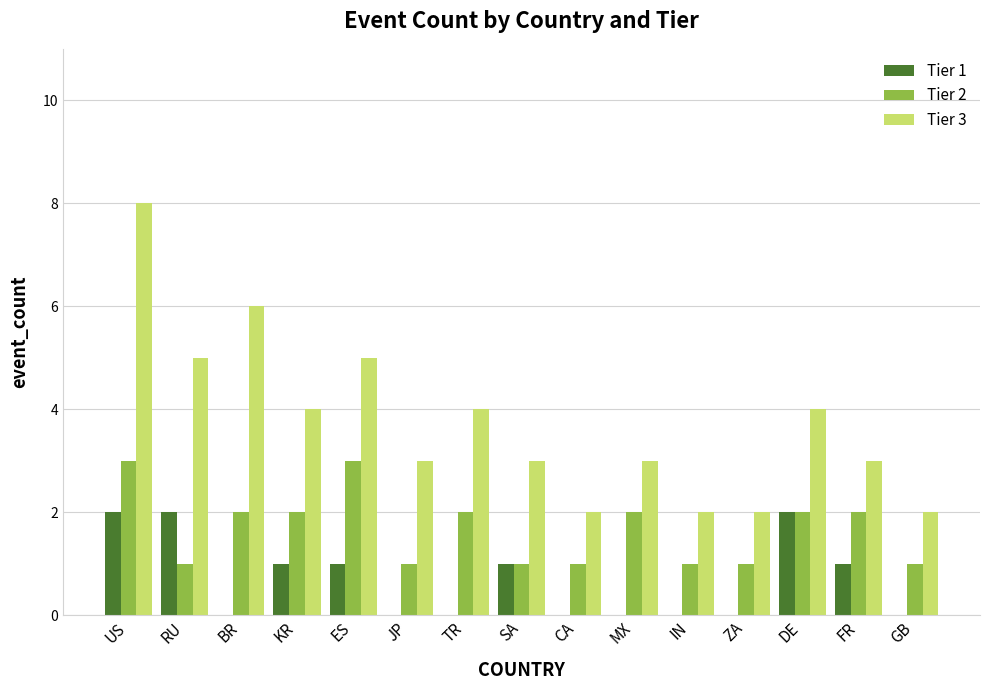

Between TR and CA, which series saw the biggest shift?

Tier 3